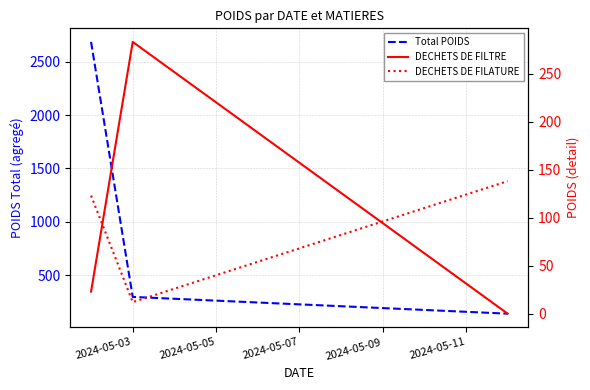

What is the value of the DECHETS DE FILATURE point at the 2nd from the left?

12